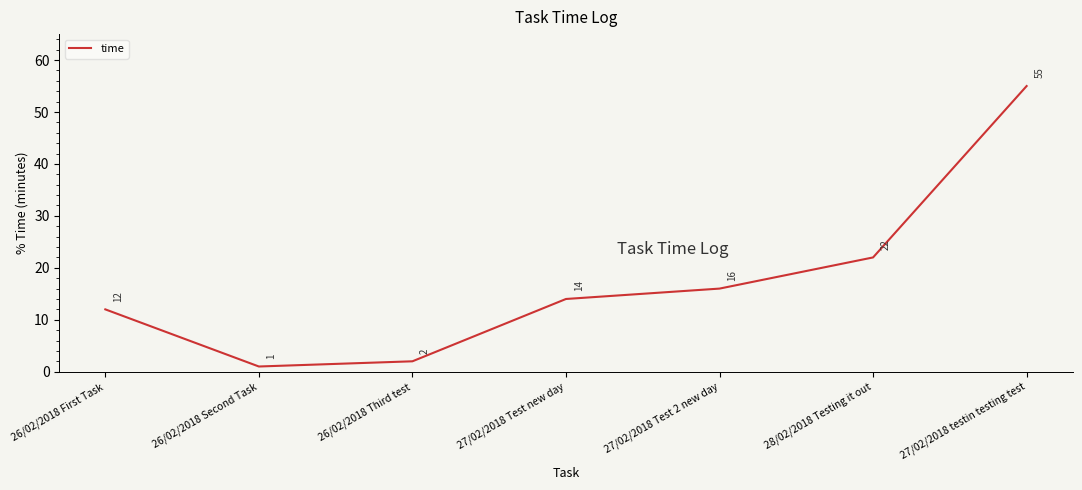

Reading left to right, extract all data points from this chart.

26/02/2018 First Task=12	26/02/2018 Second Task=1	26/02/2018 Third test=2	27/02/2018 Test new day=14	27/02/2018 Test 2 new day=16	28/02/2018 Testing it out=22	27/02/2018 testin testing test=55